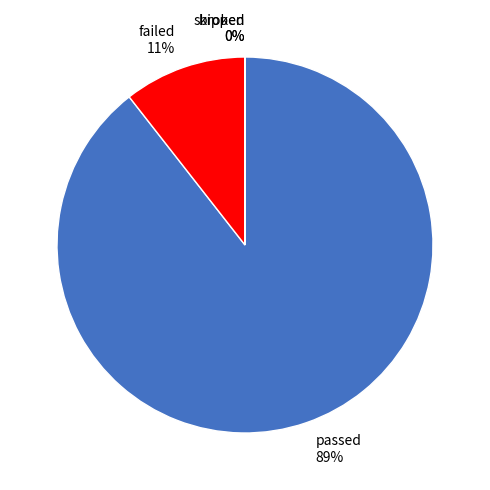

What is the largest slice in the pie chart?

passed